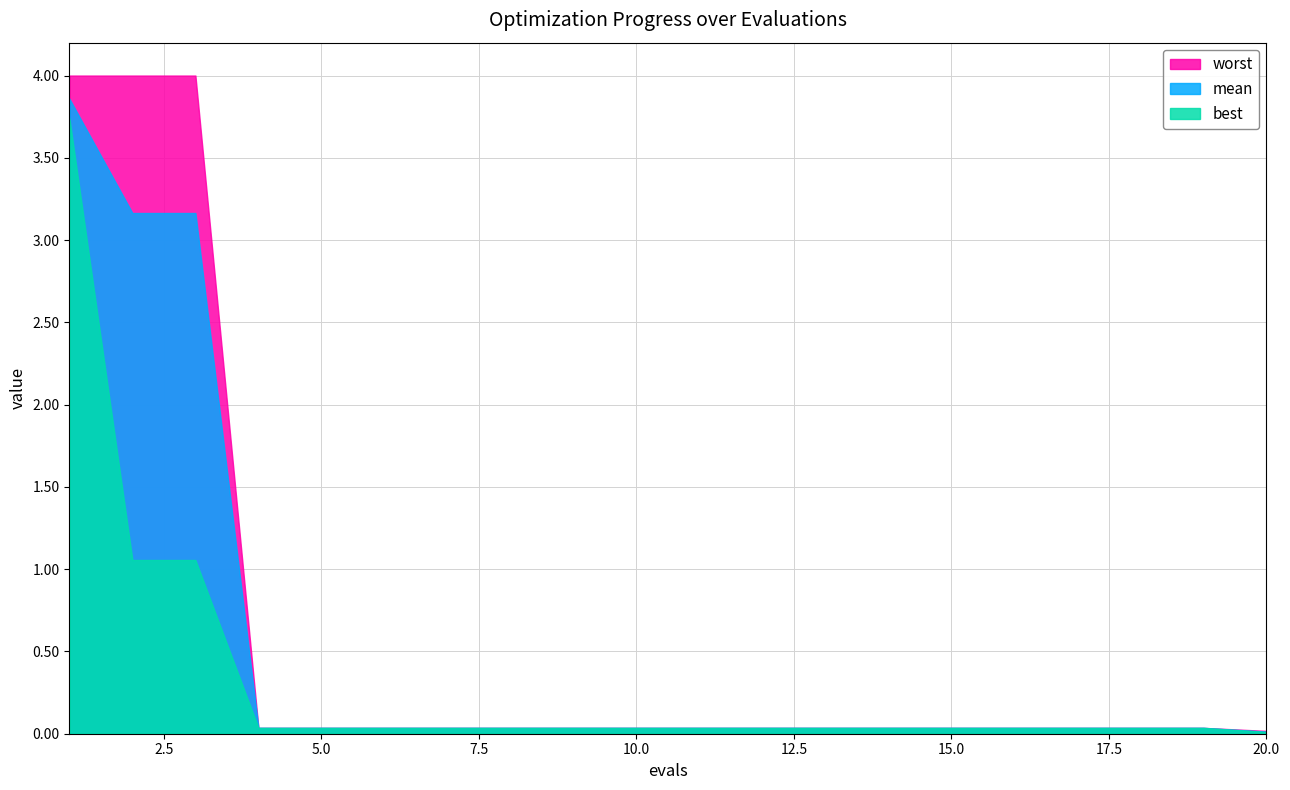

What are all the series names shown in the legend?

worst, mean, best